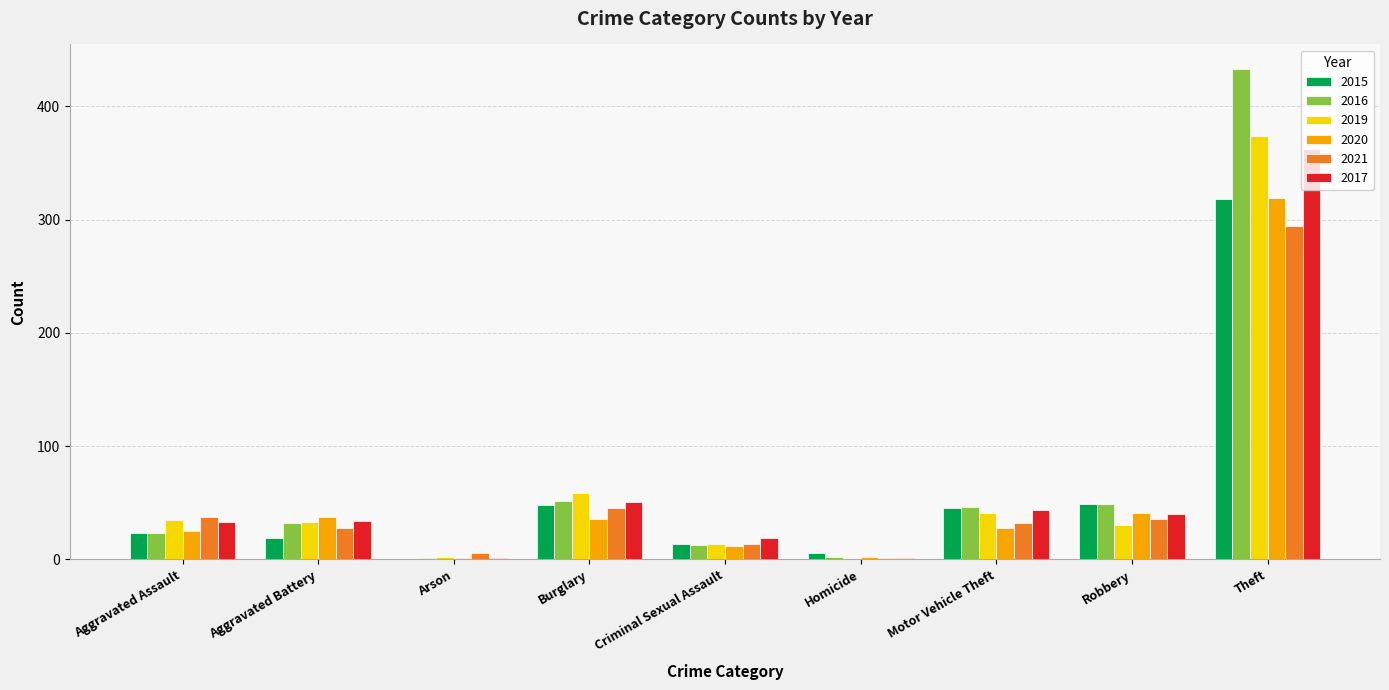

What is the maximum value for 2016?

433